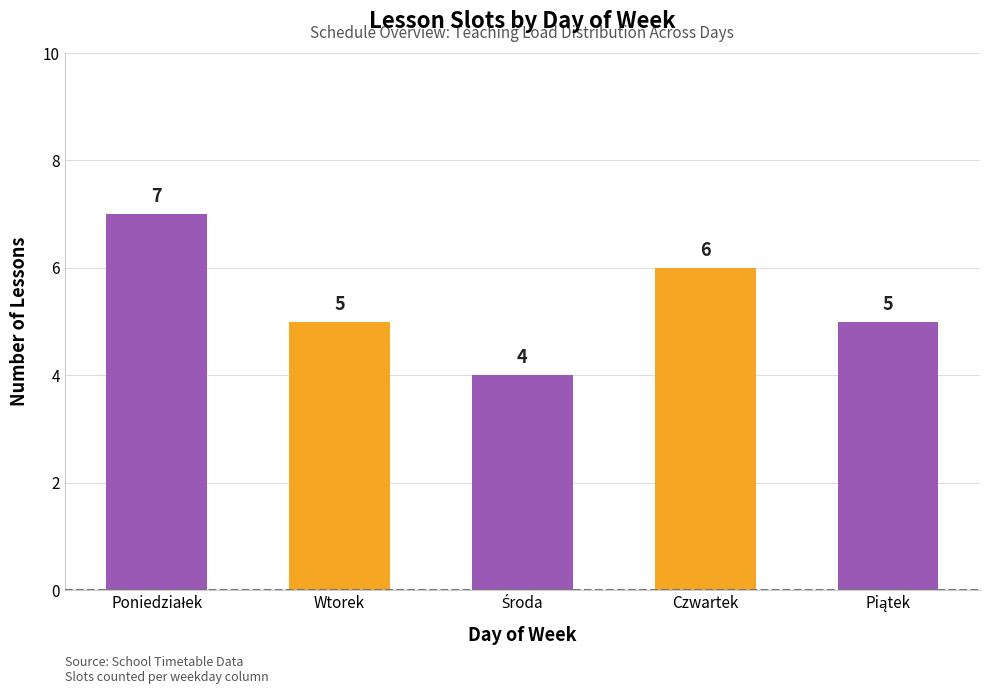

Which has a higher value, Wtorek or Czwartek?

Czwartek